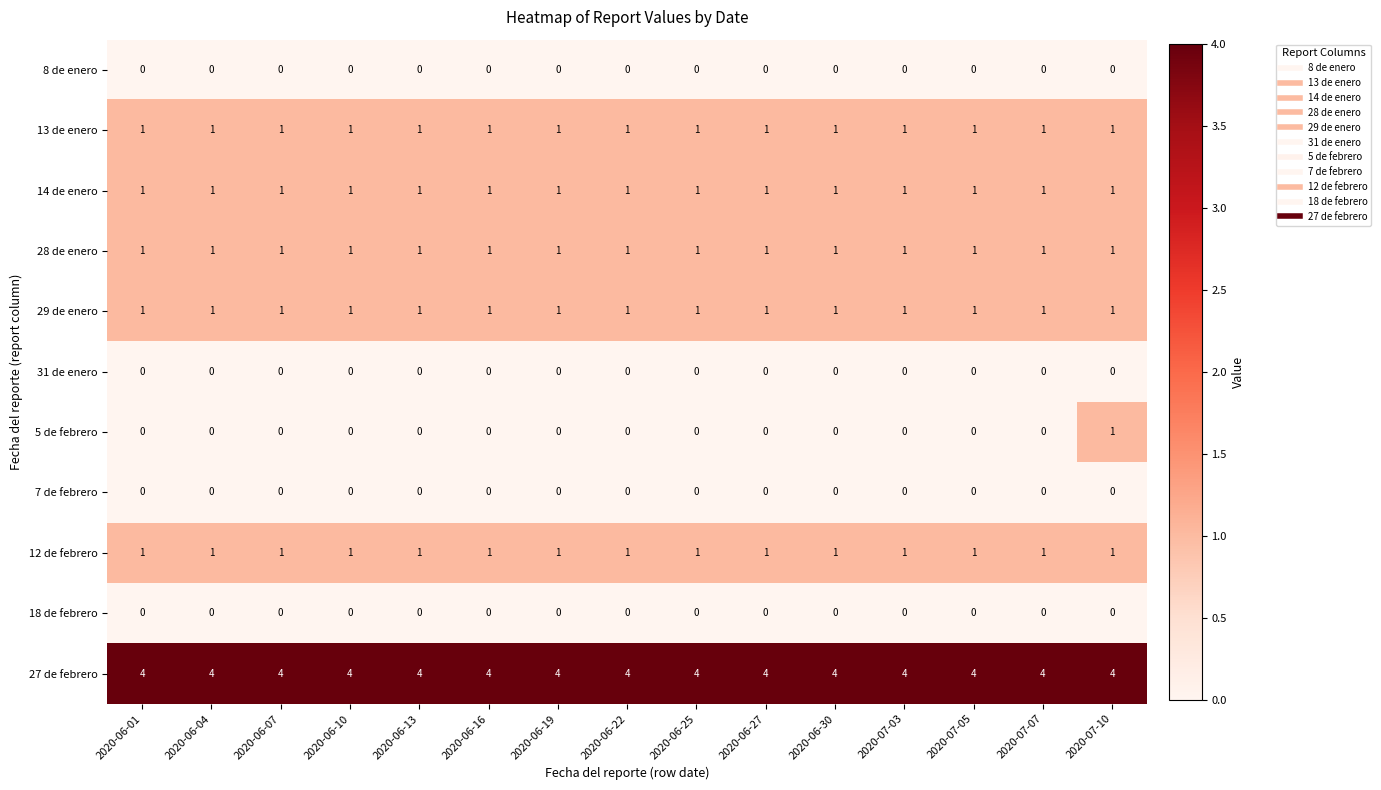

Which series has the largest total across all categories?

27 de febrero